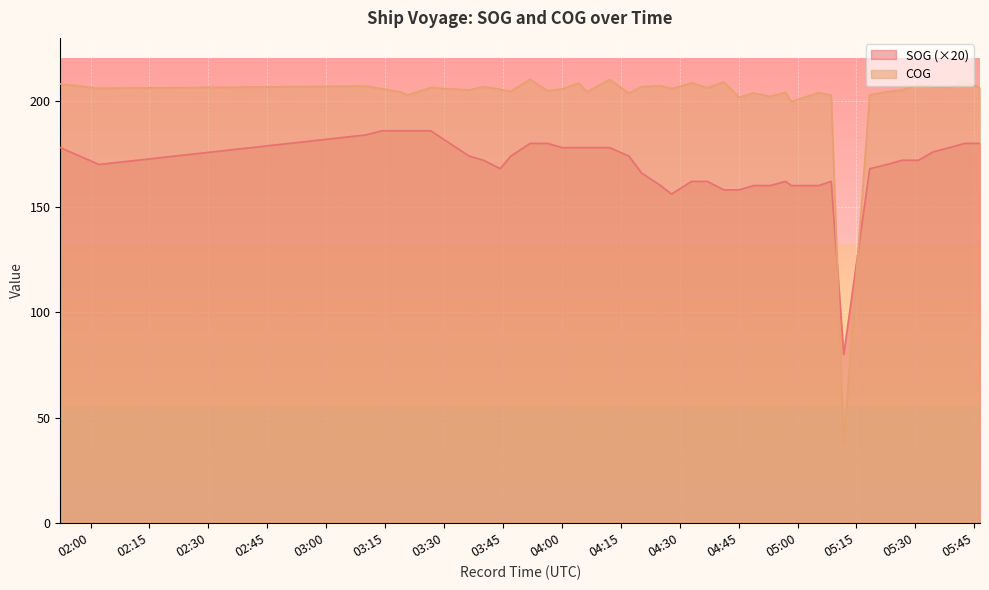

True or false: COG has a value of 204.3 at 2024-04-26 03:19:08.

True